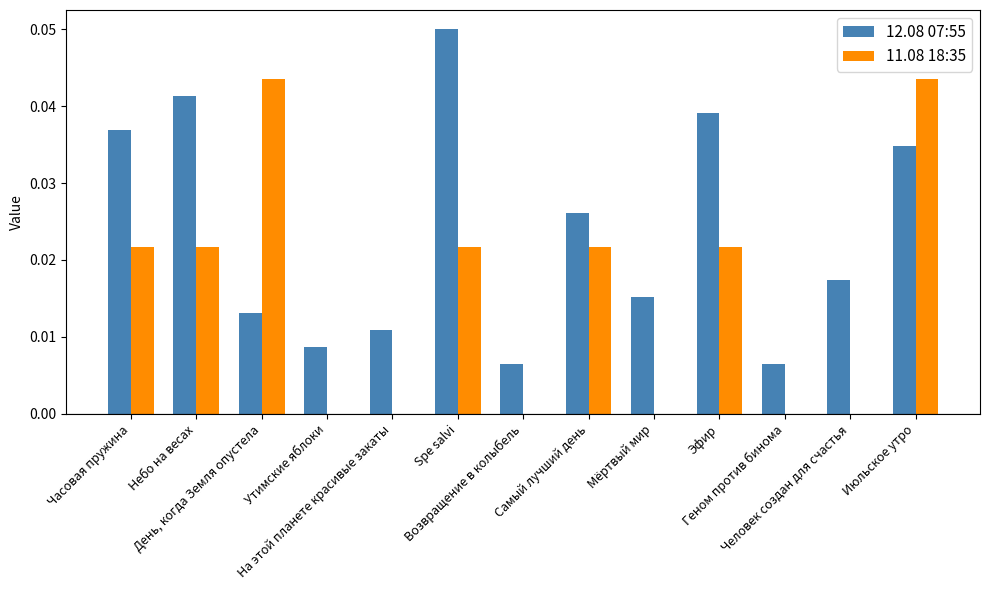

What is the sum of all 12.08 07:55 values?

0.3